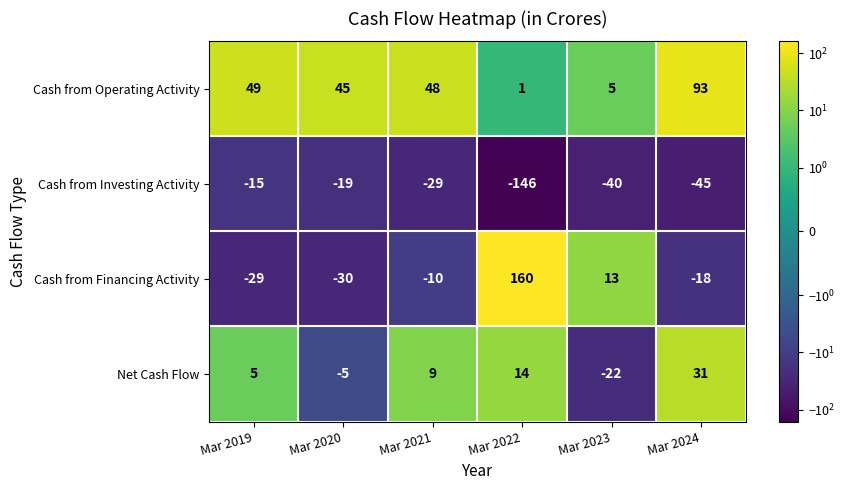

What is the greatest value displayed?

160